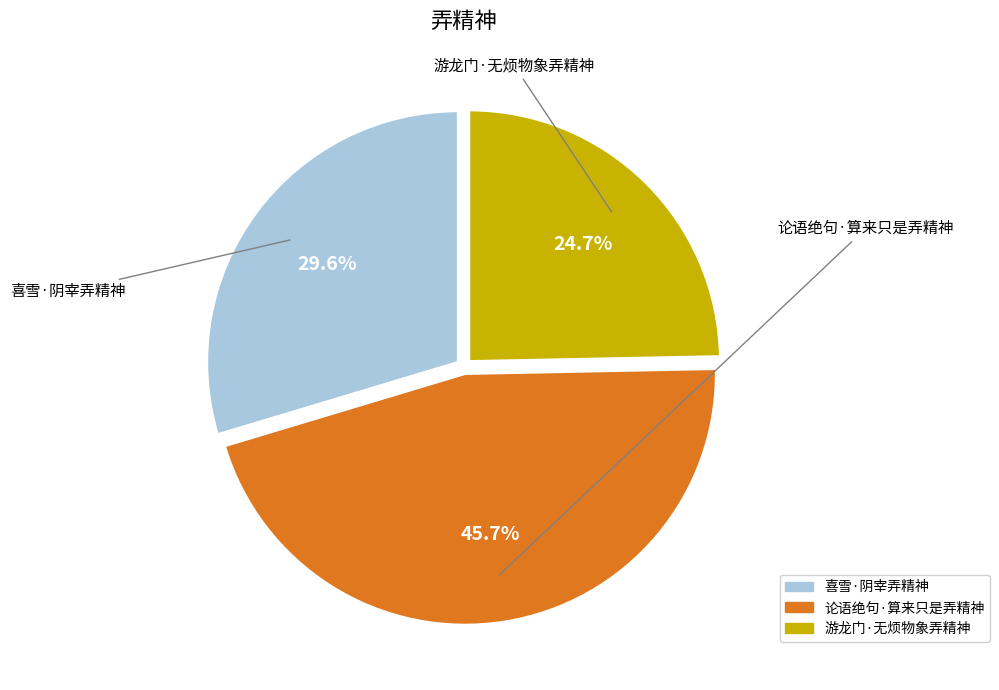

Is the sum of 论语绝句·算来只是弄精神 and 喜雪·阴宰弄精神 greater than half?

Yes